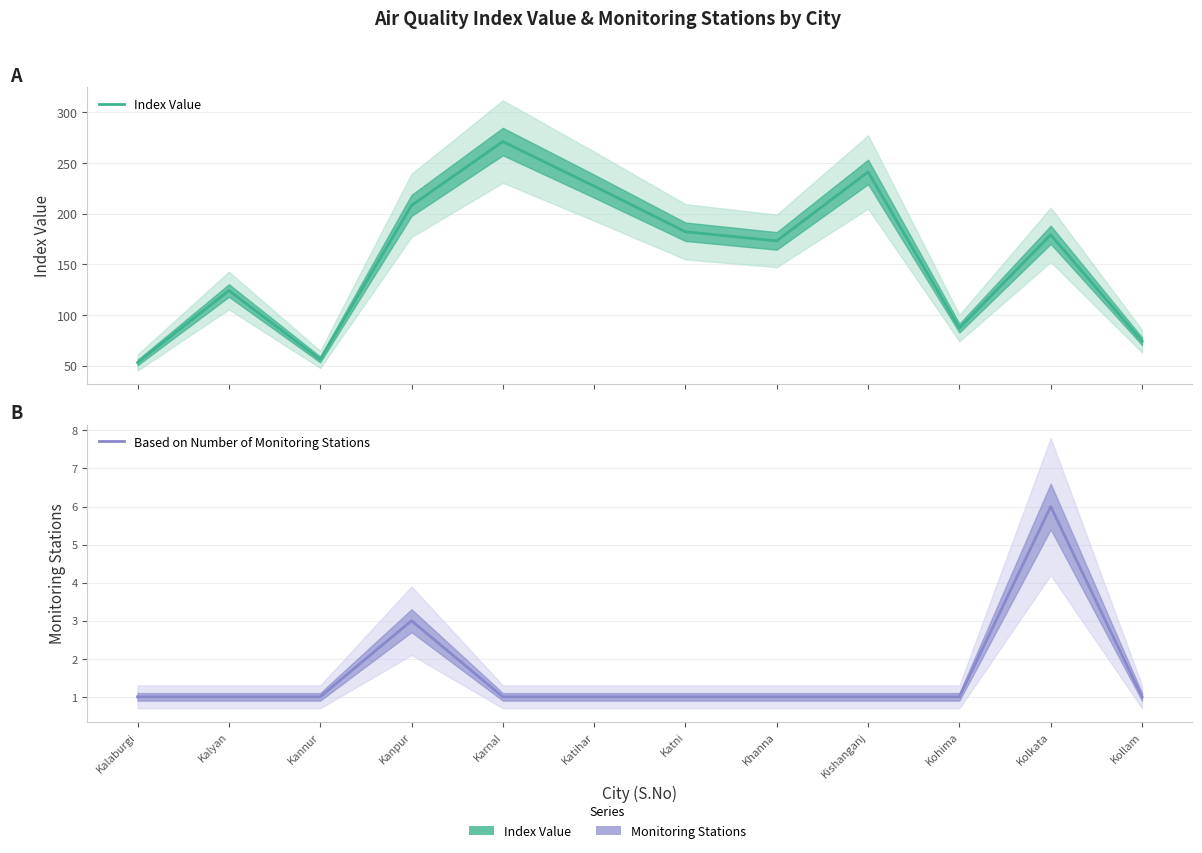

Count the Based on Number of Monitoring Stations values in the range 1 to 2.

10